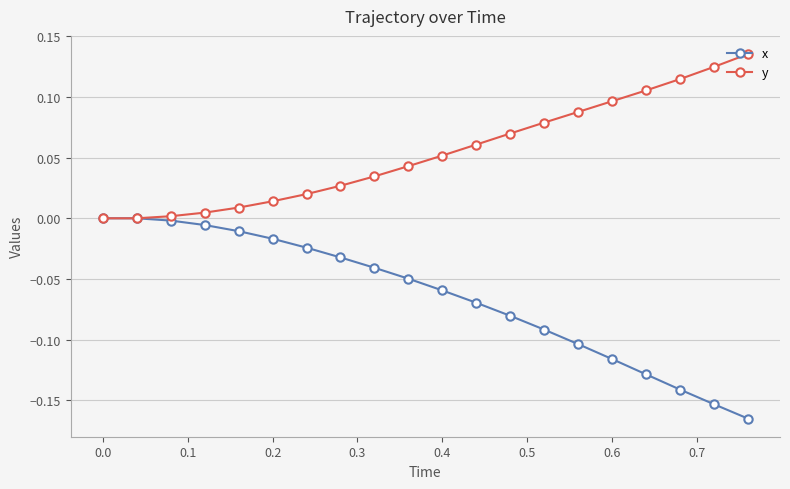

Rank the series by their maximum value, from highest to lowest.

y, x